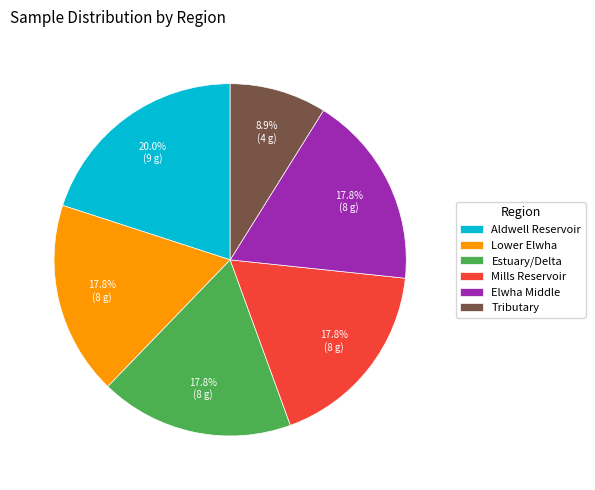

Which slice is the smallest?

Tributary